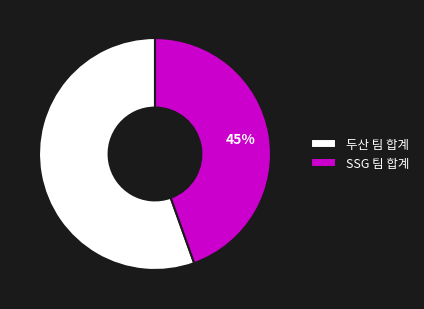

To the nearest percent, what is the average slice percentage?

50%